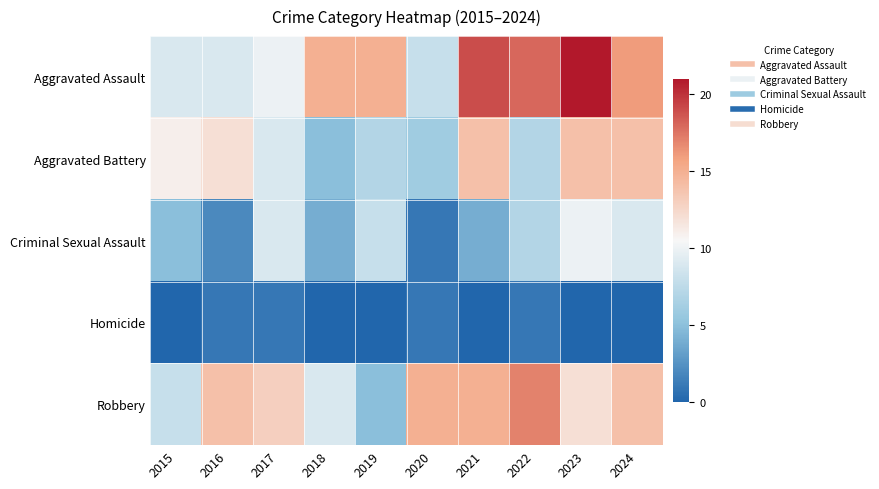

Which series has the largest range (max minus min)?

Aggravated Assault